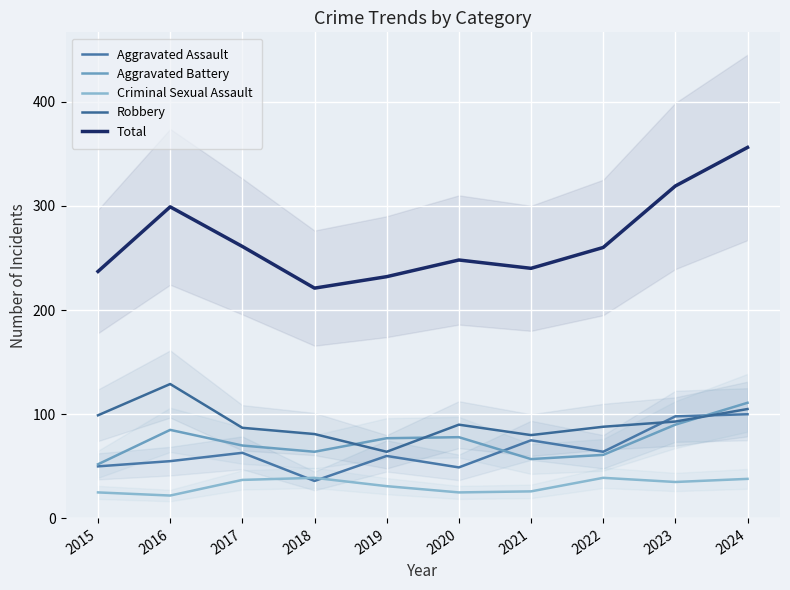

Where does the Robbery series first go above 90?

2015